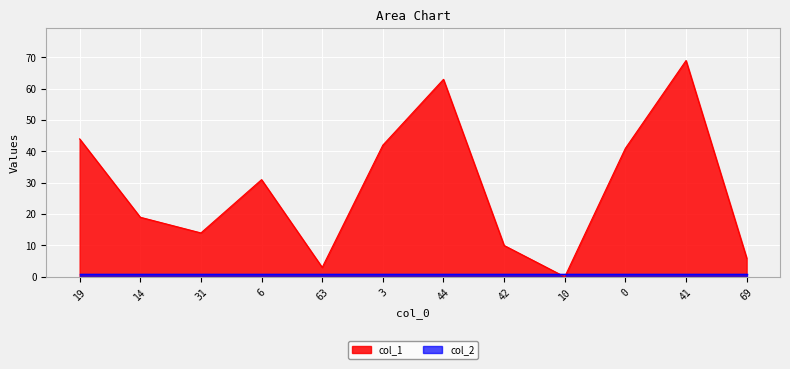

Read the value at 3, to the nearest 5.

40